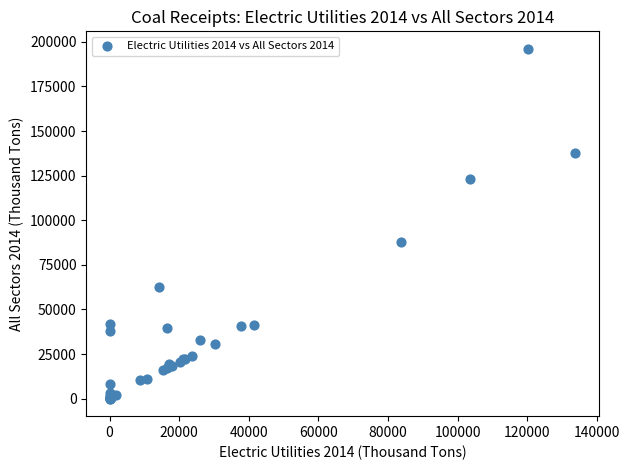

What Y value in the scatter plot is closest to 98039?

87900